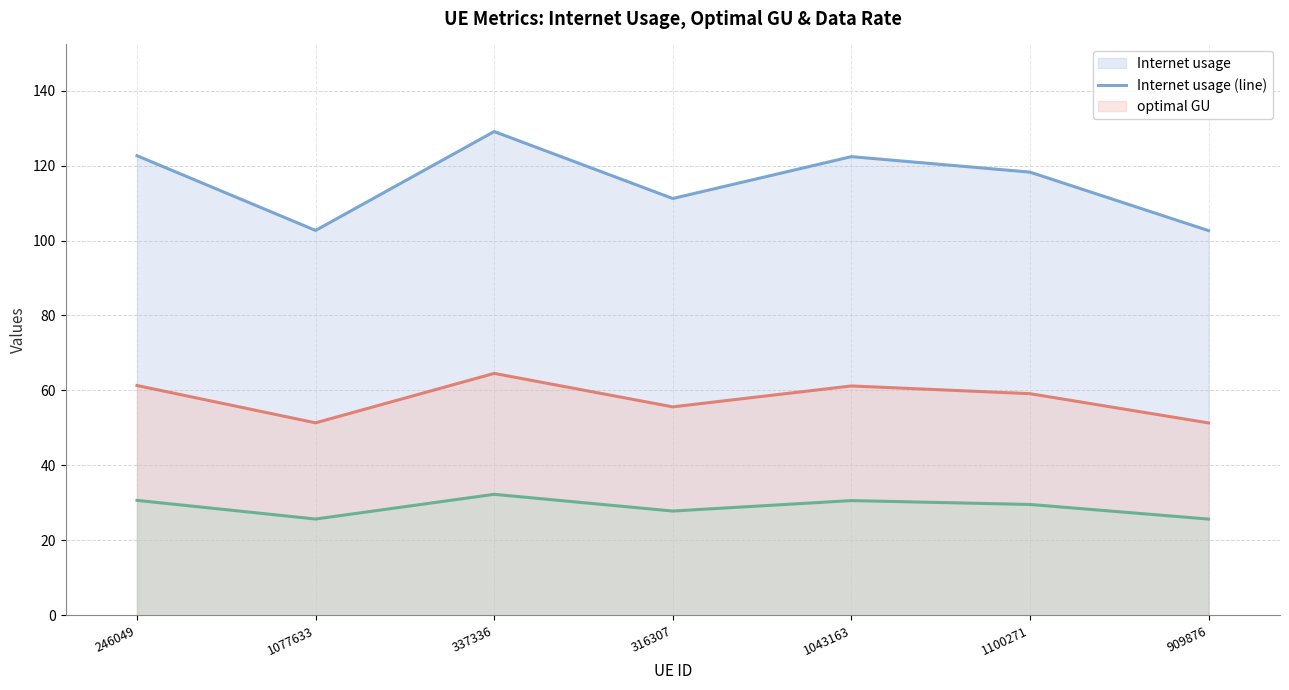

How many lines are shown in the chart?

3